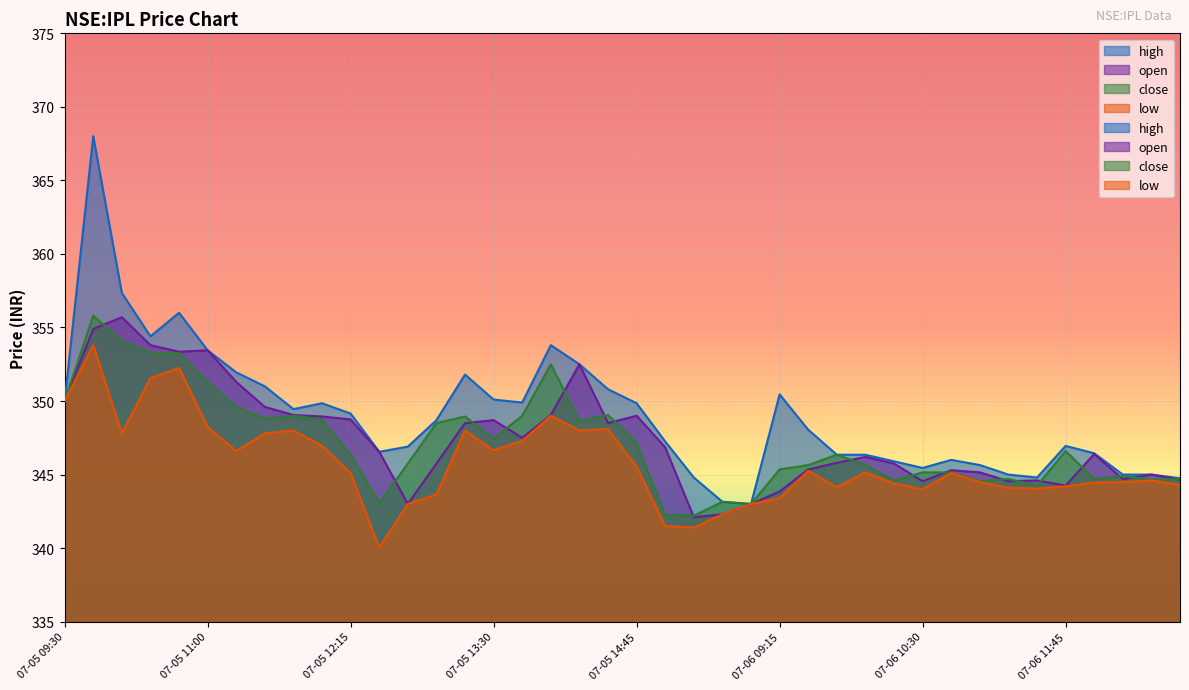

What position from the left is 07-06 12:15?

38